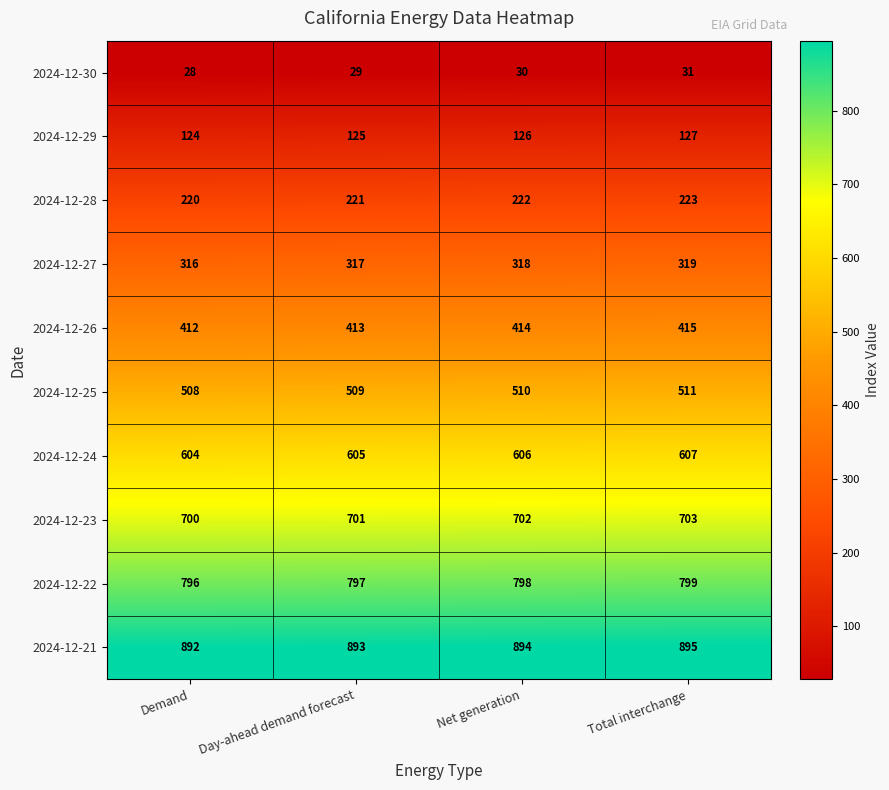

What is the total value across all series at Net generation?

4620